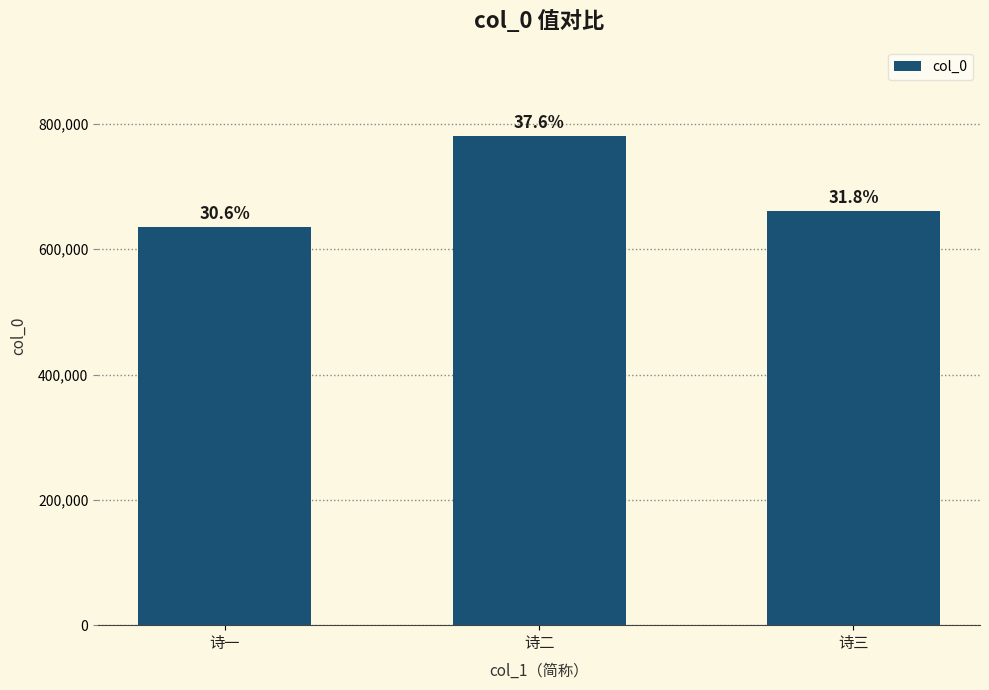

What is the minimum value shown in the chart?

635897